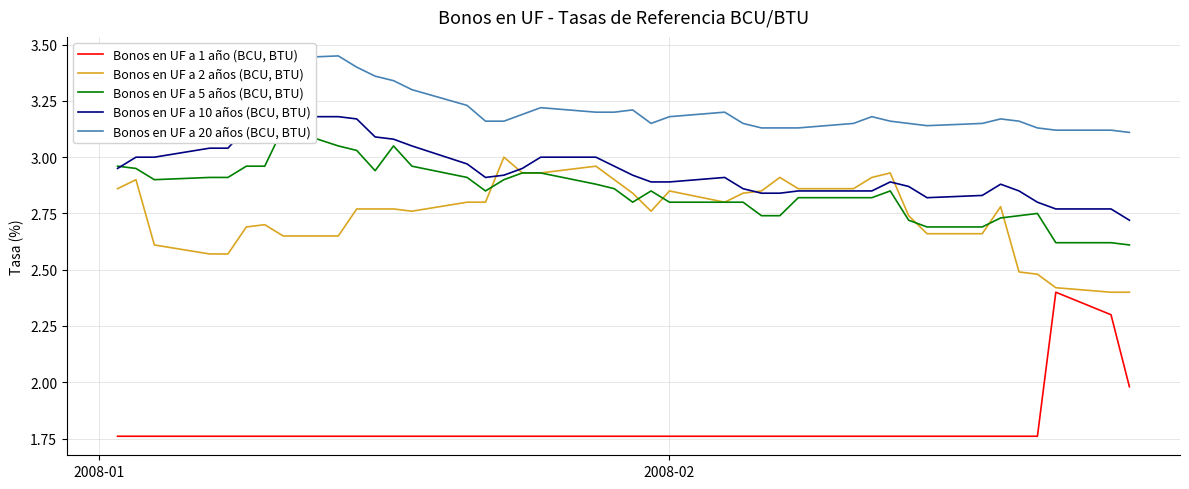

What is the total value across all series at 2008-02?

13.5